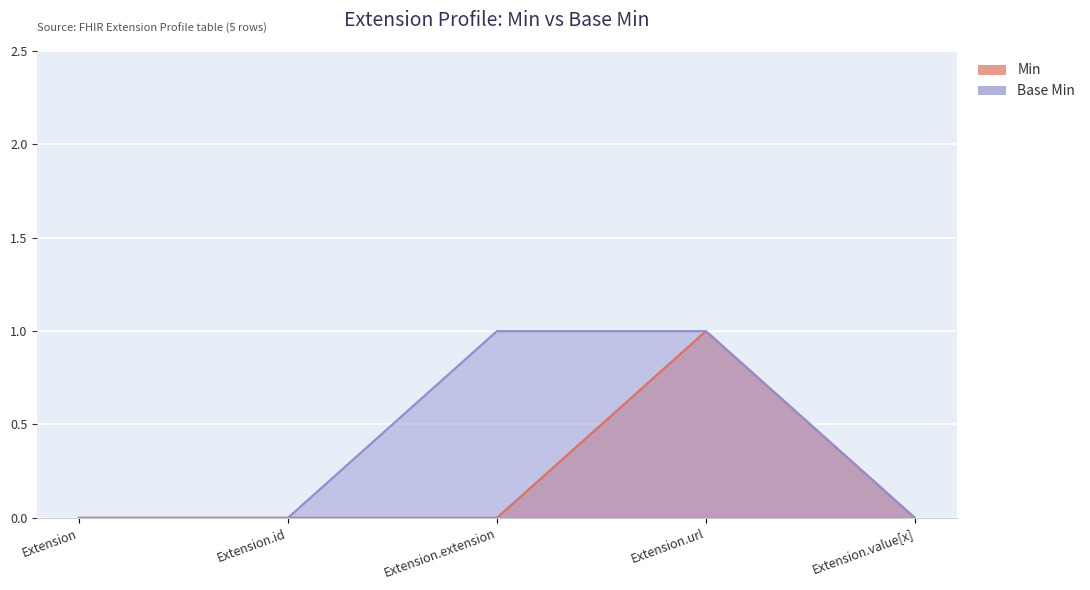

How many lines are shown in the chart?

2